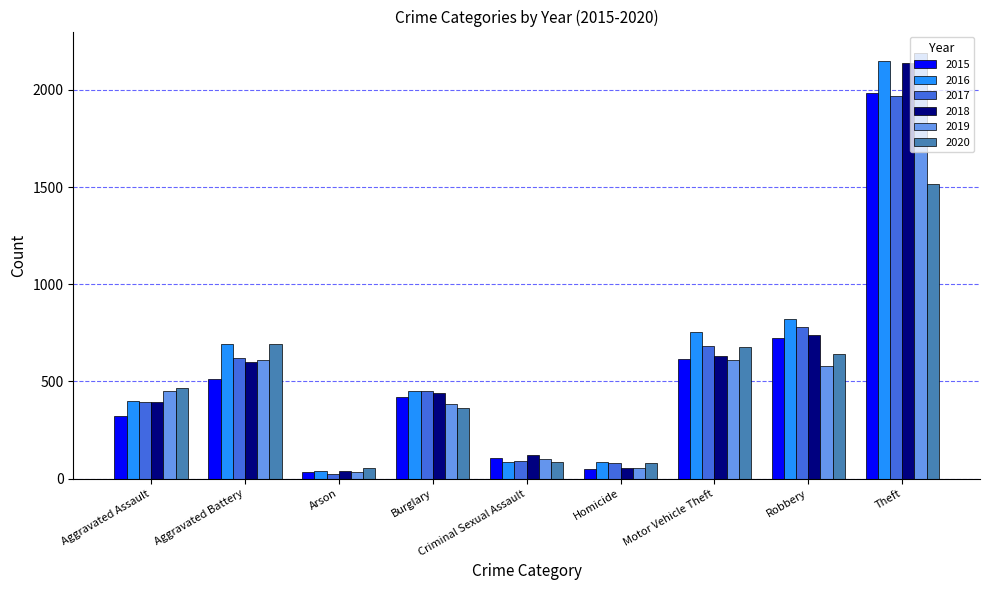

What is the minimum value for 2018?

37